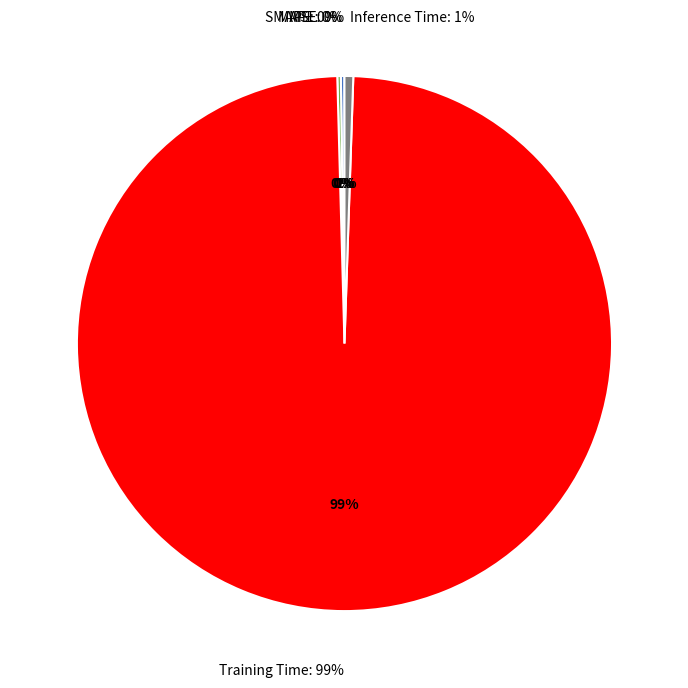

To the nearest percent, what portion does Training Time represent?

99%